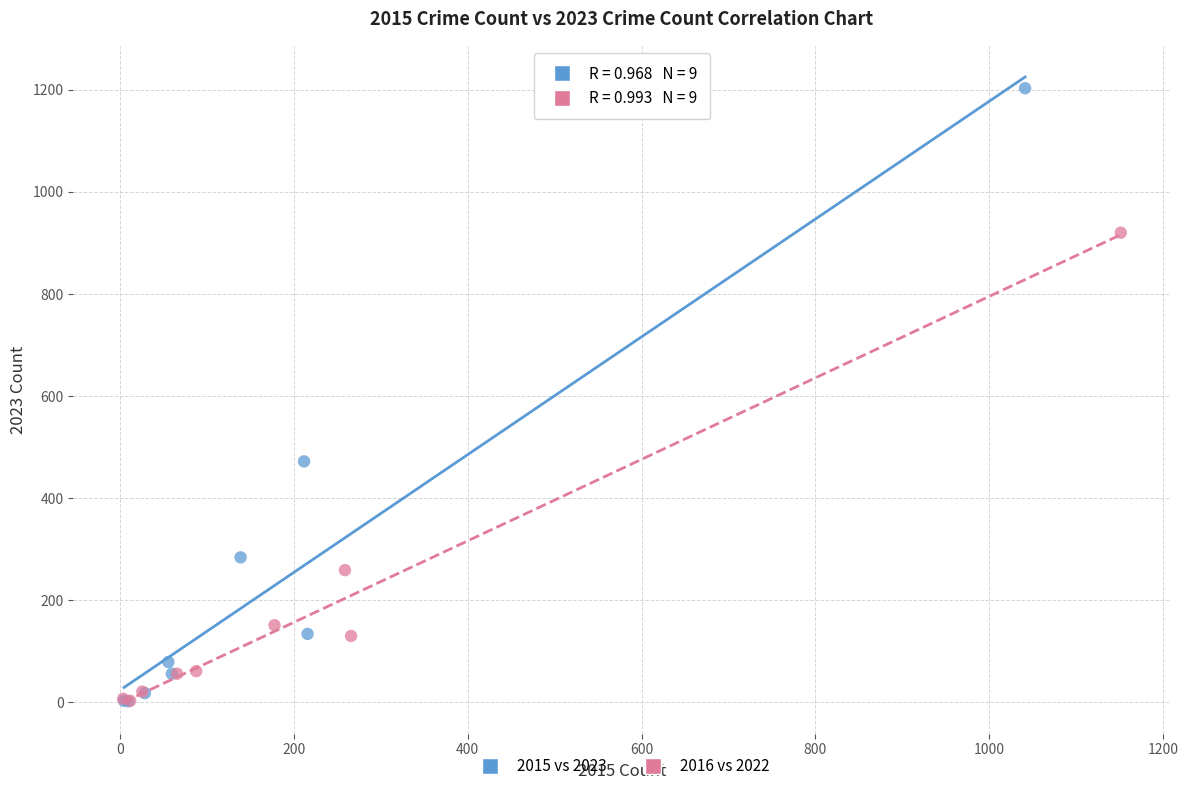

Which series reaches the maximum Y coordinate?

2015 vs 2023